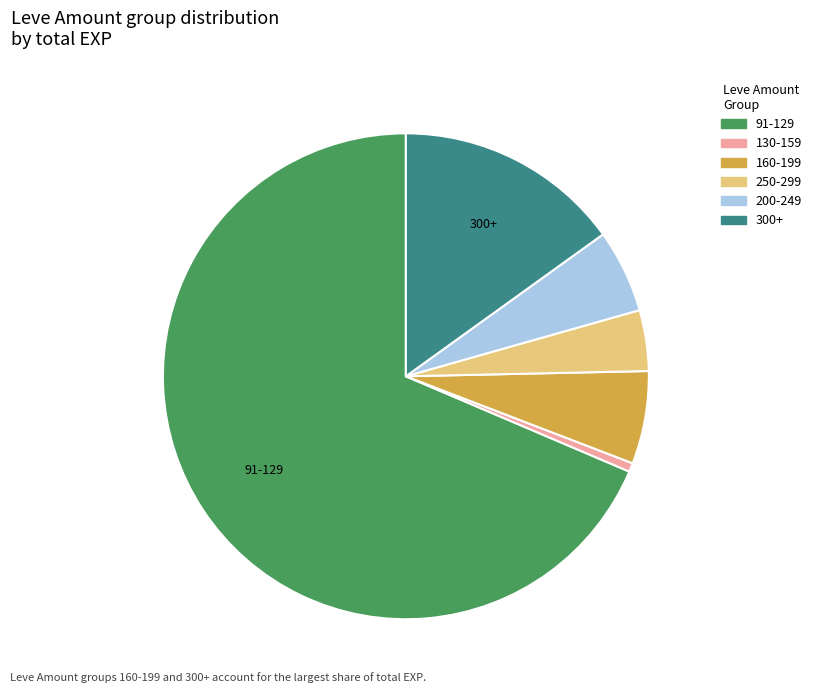

Is there a majority slice in this chart?

Yes